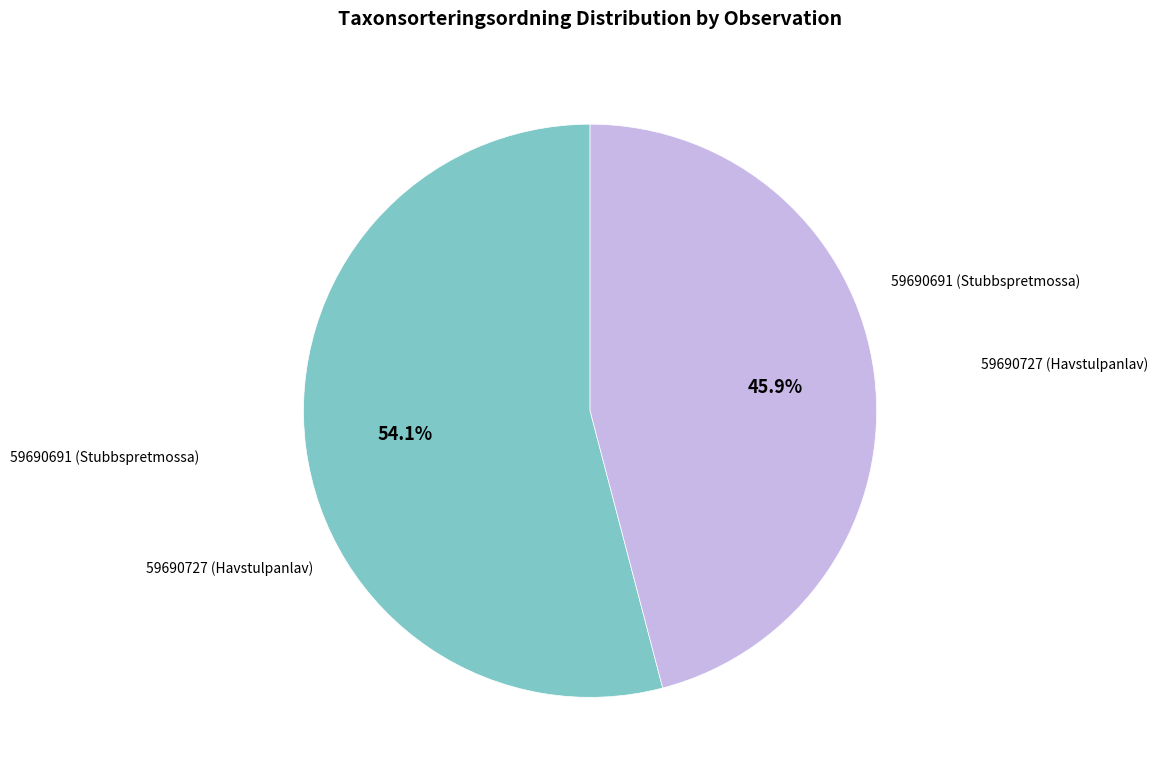

Which category accounts for the majority?

59690691 (Stubbspretmossa)